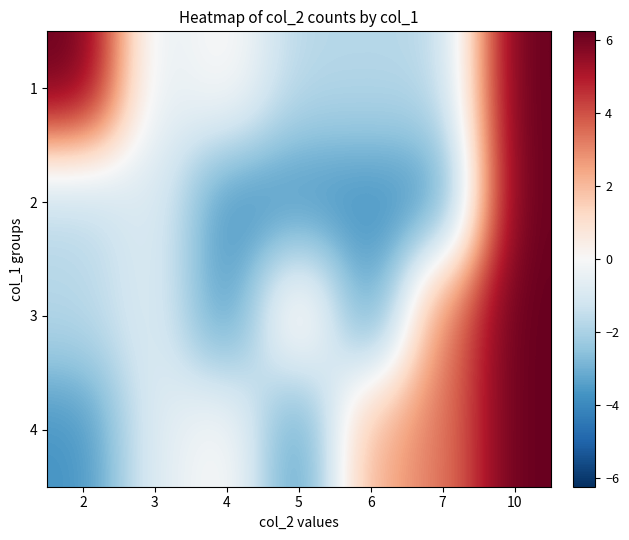

Count the number of categories in the chart.

7